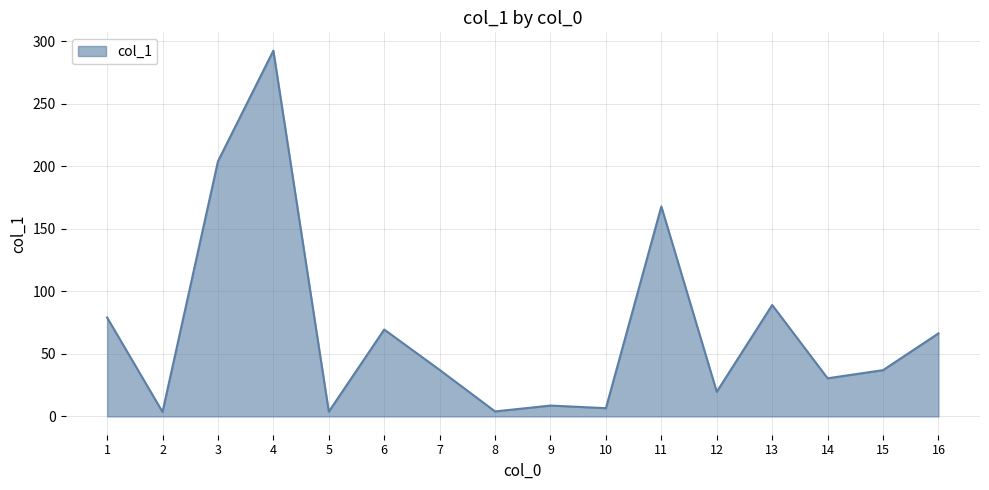

What is the minimum value shown in the chart?

3.6